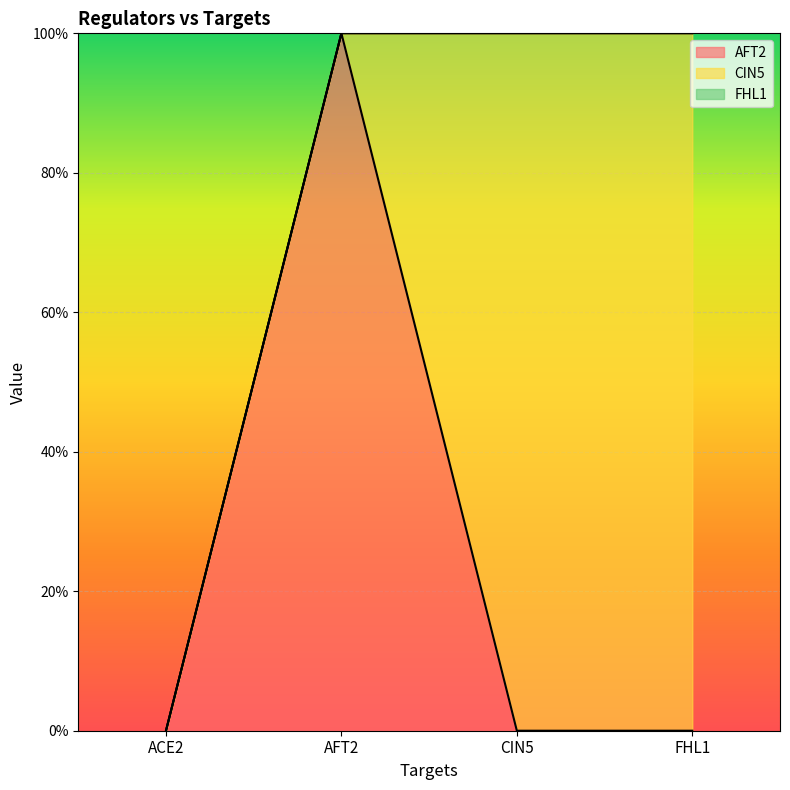

Reading right to left, what are all the values shown in this chart?

AFT2: FHL1=0	CIN5=0	AFT2=1	ACE2=0
CIN5: FHL1=1	CIN5=1	AFT2=0	ACE2=0
FHL1: FHL1=1	CIN5=1	AFT2=0	ACE2=0